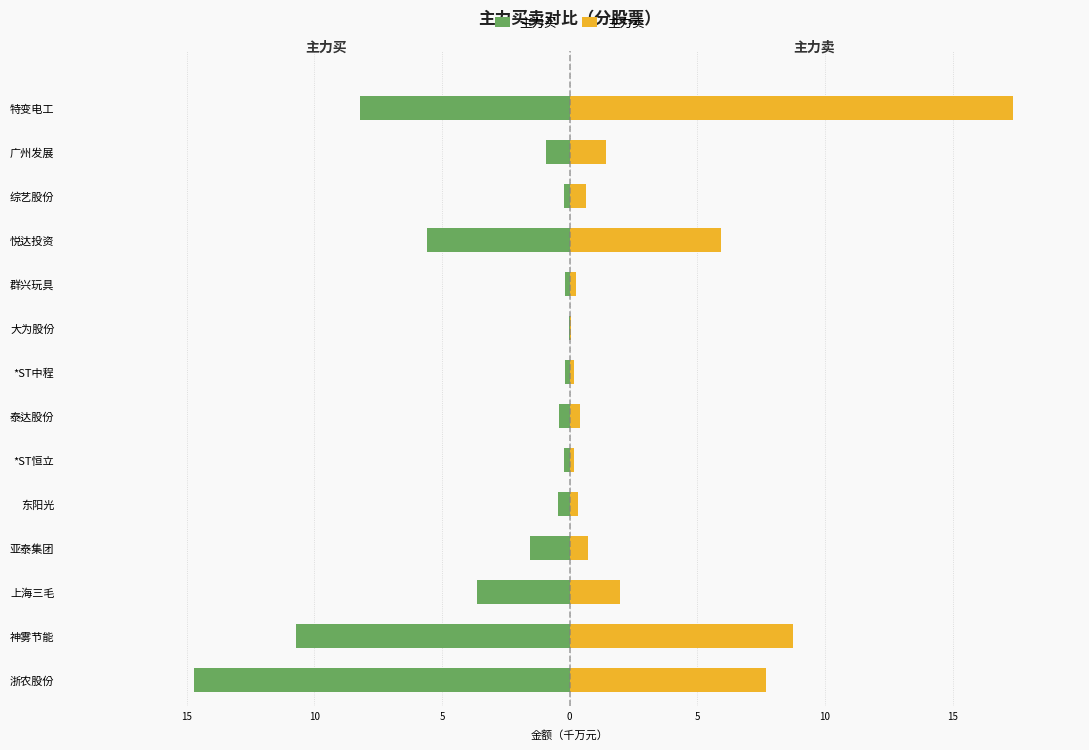

What is the minimum value for 主力买?

-14.7